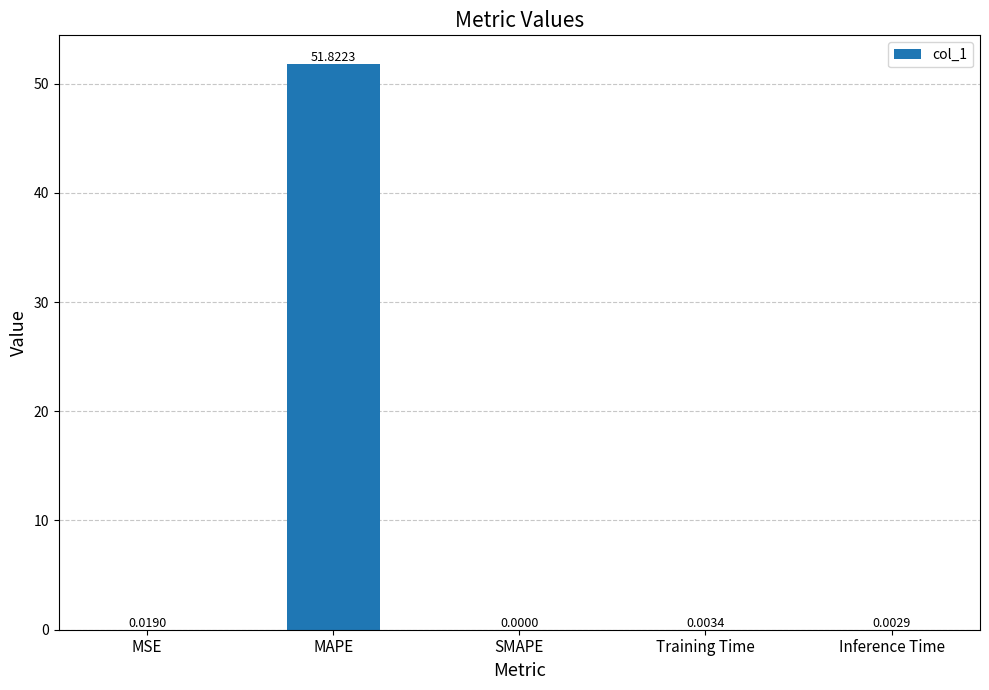

At which category does the chart reach its peak across all series?

MAPE